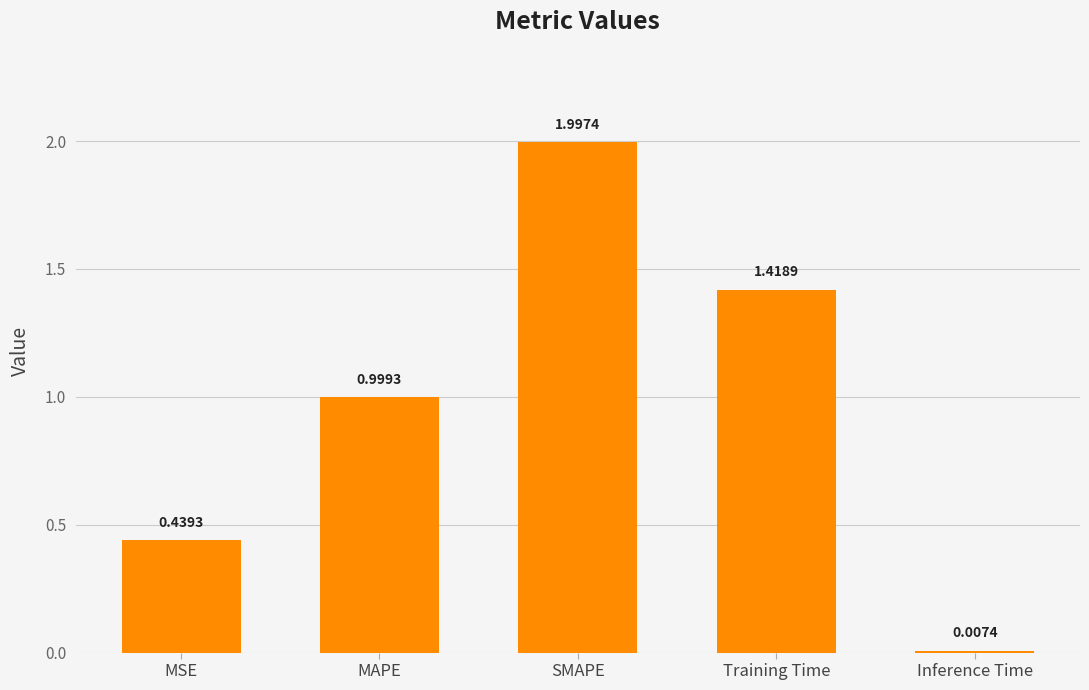

What is the average value?

1.0